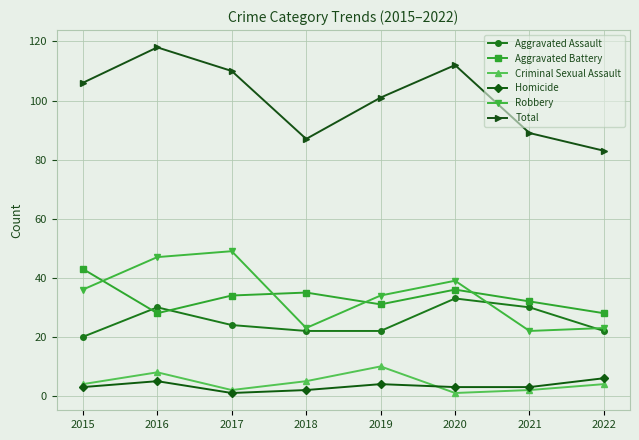

The Homicide series shows 3 at 2015. True or false?

True